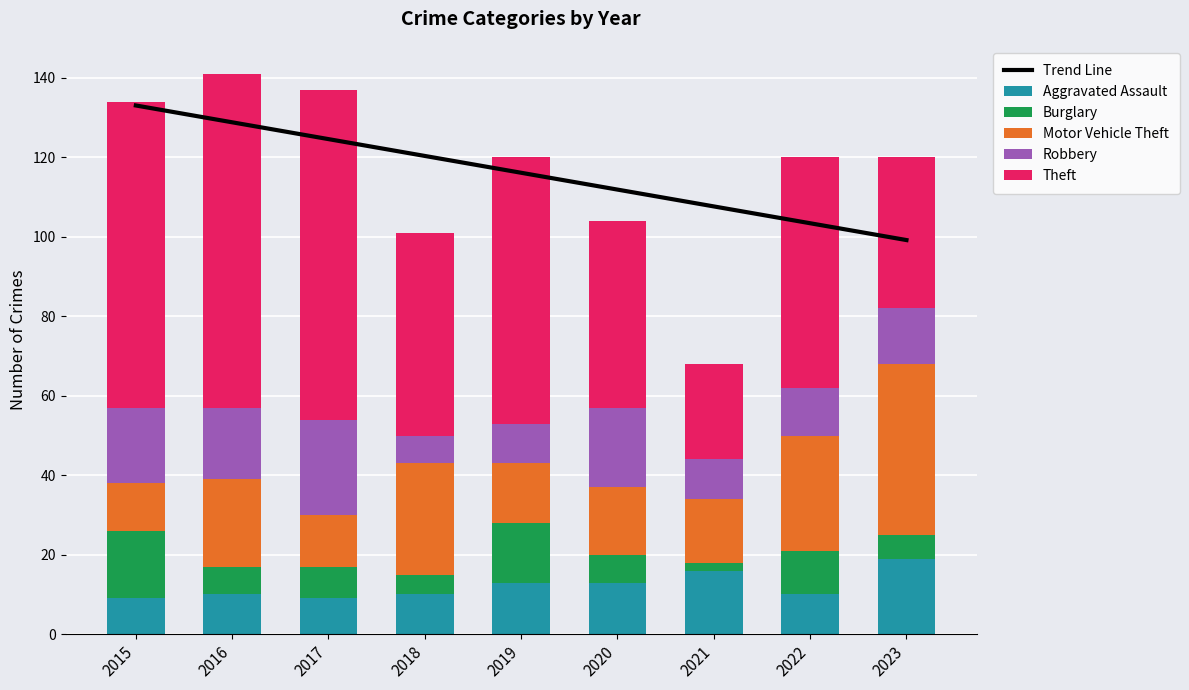

What is the maximum value shown in the chart?

133.0